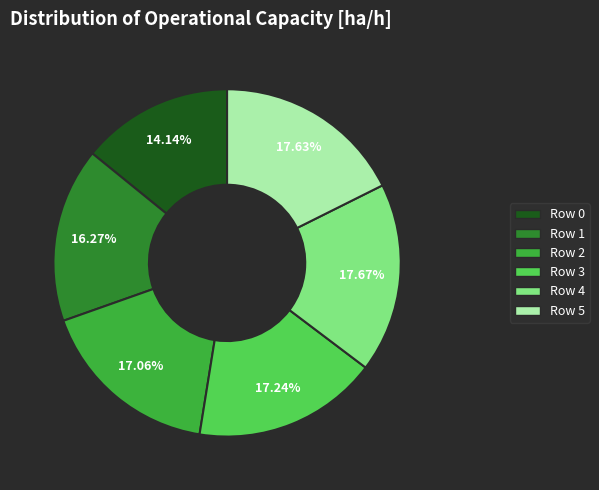

Does any single category account for the majority?

No